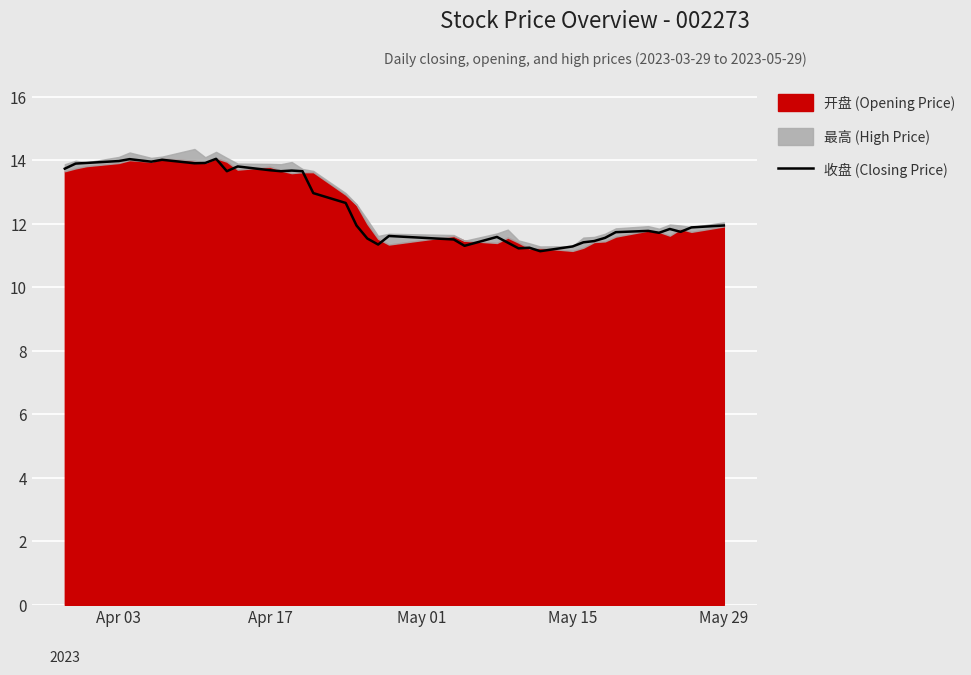

What is the minimum value for 收盘 (Closing Price)?

11.1